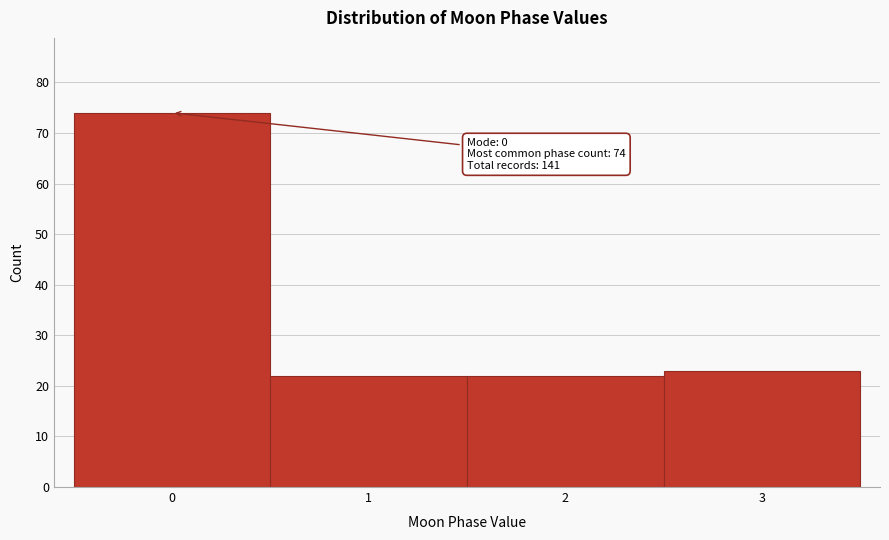

Which range on the x-axis has the tallest bar?

-0.5 to 0.5